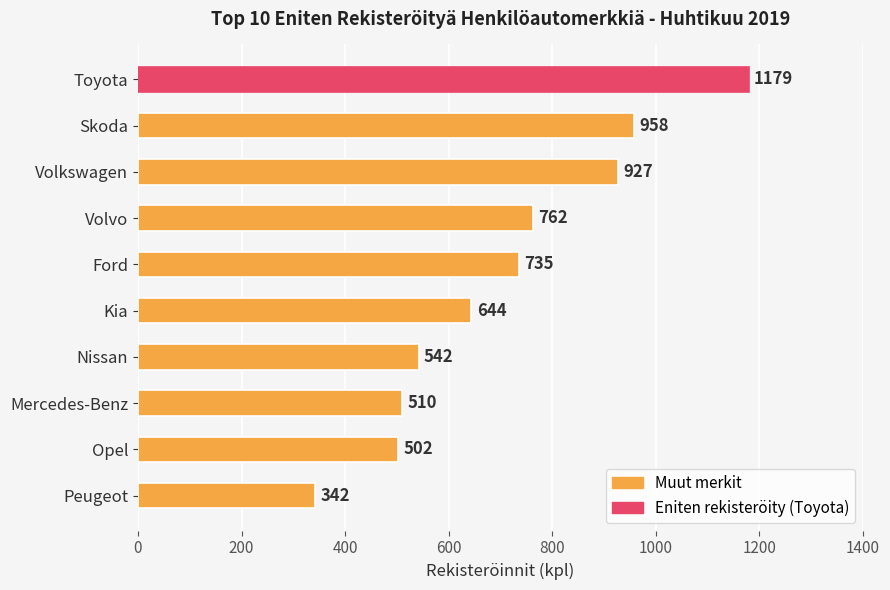

What position from the top is Nissan?

7